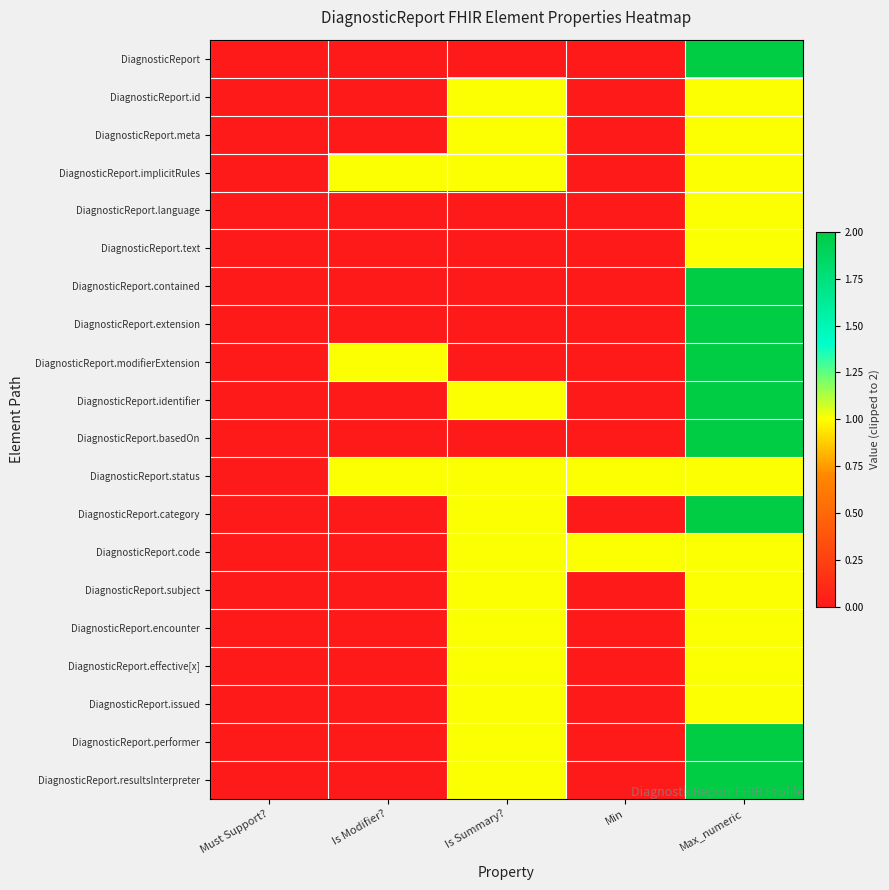

Reading right to left, list all the values displayed in this chart.

DiagnosticReport: Max_numeric=2	Min=0	Is Summary?=0	Is Modifier?=0	Must Support?=0
DiagnosticReport.id: Max_numeric=1	Min=0	Is Summary?=1	Is Modifier?=0	Must Support?=0
DiagnosticReport.meta: Max_numeric=1	Min=0	Is Summary?=1	Is Modifier?=0	Must Support?=0
DiagnosticReport.implicitRules: Max_numeric=1	Min=0	Is Summary?=1	Is Modifier?=1	Must Support?=0
DiagnosticReport.language: Max_numeric=1	Min=0	Is Summary?=0	Is Modifier?=0	Must Support?=0
DiagnosticReport.text: Max_numeric=1	Min=0	Is Summary?=0	Is Modifier?=0	Must Support?=0
DiagnosticReport.contained: Max_numeric=2	Min=0	Is Summary?=0	Is Modifier?=0	Must Support?=0
DiagnosticReport.extension: Max_numeric=2	Min=0	Is Summary?=0	Is Modifier?=0	Must Support?=0
DiagnosticReport.modifierExtension: Max_numeric=2	Min=0	Is Summary?=0	Is Modifier?=1	Must Support?=0
DiagnosticReport.identifier: Max_numeric=2	Min=0	Is Summary?=1	Is Modifier?=0	Must Support?=0
DiagnosticReport.basedOn: Max_numeric=2	Min=0	Is Summary?=0	Is Modifier?=0	Must Support?=0
DiagnosticReport.status: Max_numeric=1	Min=1	Is Summary?=1	Is Modifier?=1	Must Support?=0
DiagnosticReport.category: Max_numeric=2	Min=0	Is Summary?=1	Is Modifier?=0	Must Support?=0
DiagnosticReport.code: Max_numeric=1	Min=1	Is Summary?=1	Is Modifier?=0	Must Support?=0
DiagnosticReport.subject: Max_numeric=1	Min=0	Is Summary?=1	Is Modifier?=0	Must Support?=0
DiagnosticReport.encounter: Max_numeric=1	Min=0	Is Summary?=1	Is Modifier?=0	Must Support?=0
DiagnosticReport.effective[x]: Max_numeric=1	Min=0	Is Summary?=1	Is Modifier?=0	Must Support?=0
DiagnosticReport.issued: Max_numeric=1	Min=0	Is Summary?=1	Is Modifier?=0	Must Support?=0
DiagnosticReport.performer: Max_numeric=2	Min=0	Is Summary?=1	Is Modifier?=0	Must Support?=0
DiagnosticReport.resultsInterpreter: Max_numeric=2	Min=0	Is Summary?=1	Is Modifier?=0	Must Support?=0